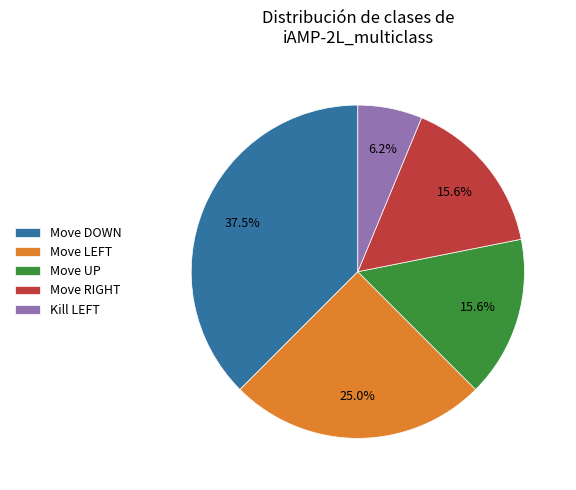

How many slices are in this pie chart?

5